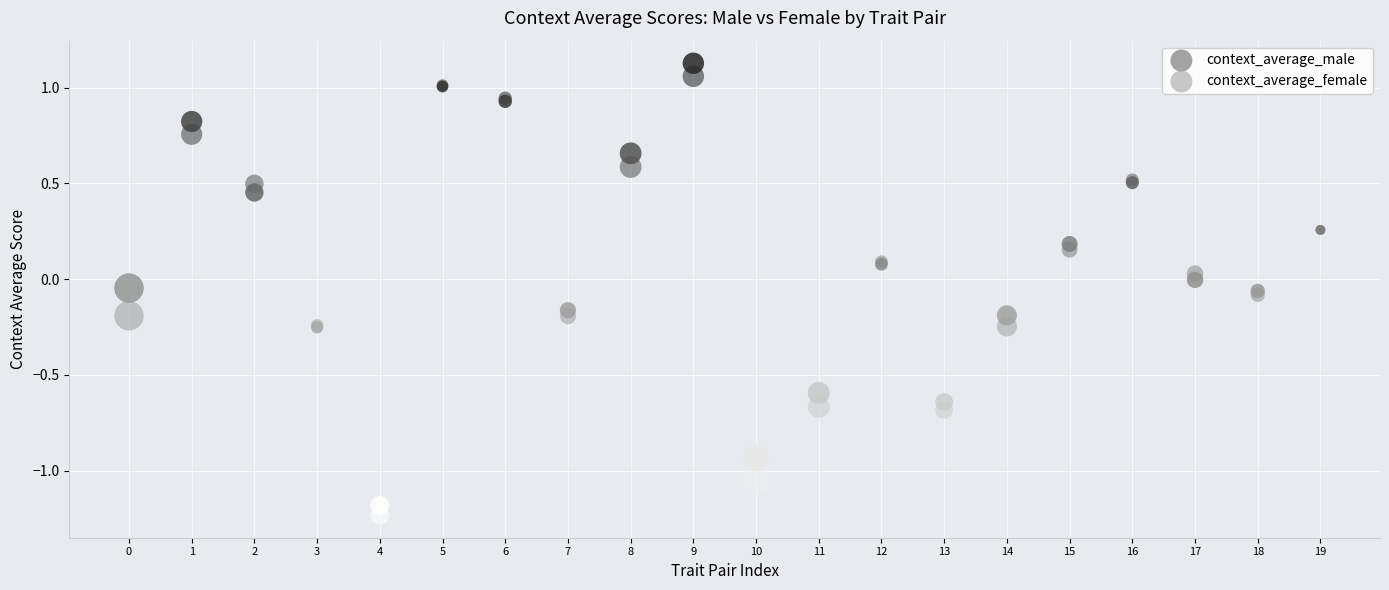

Which series contains the lowest Y value?

context_average_female